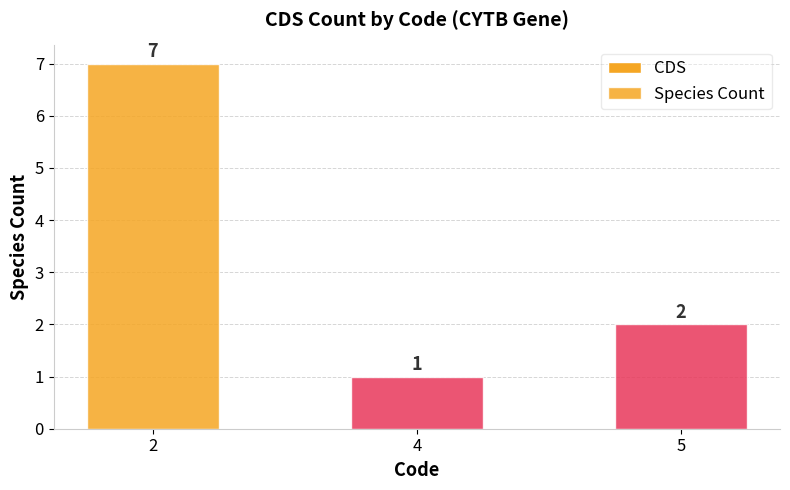

How many bars are there in total?

3